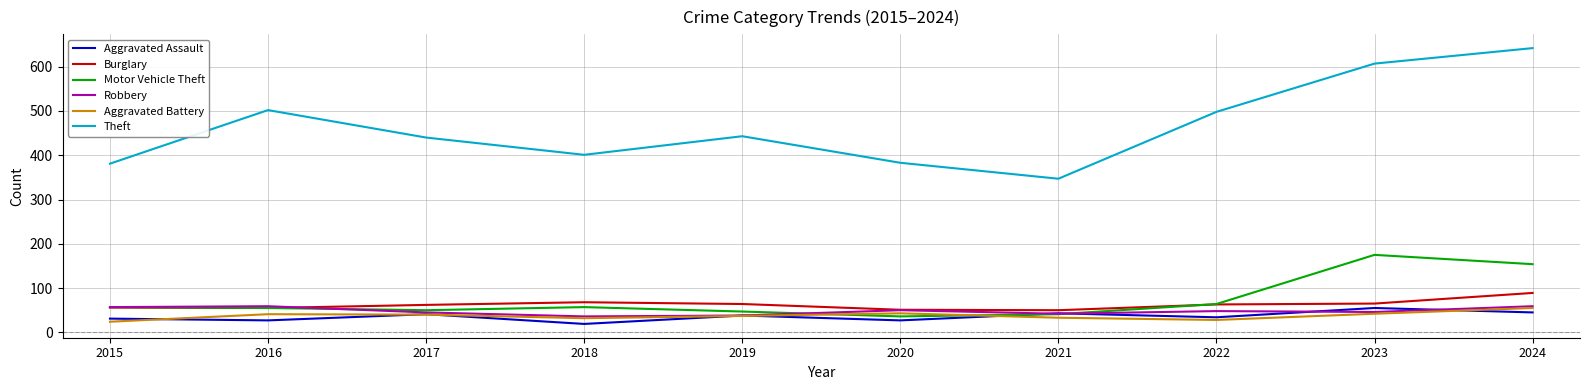

How many values in the Motor Vehicle Theft series are below 57?

5